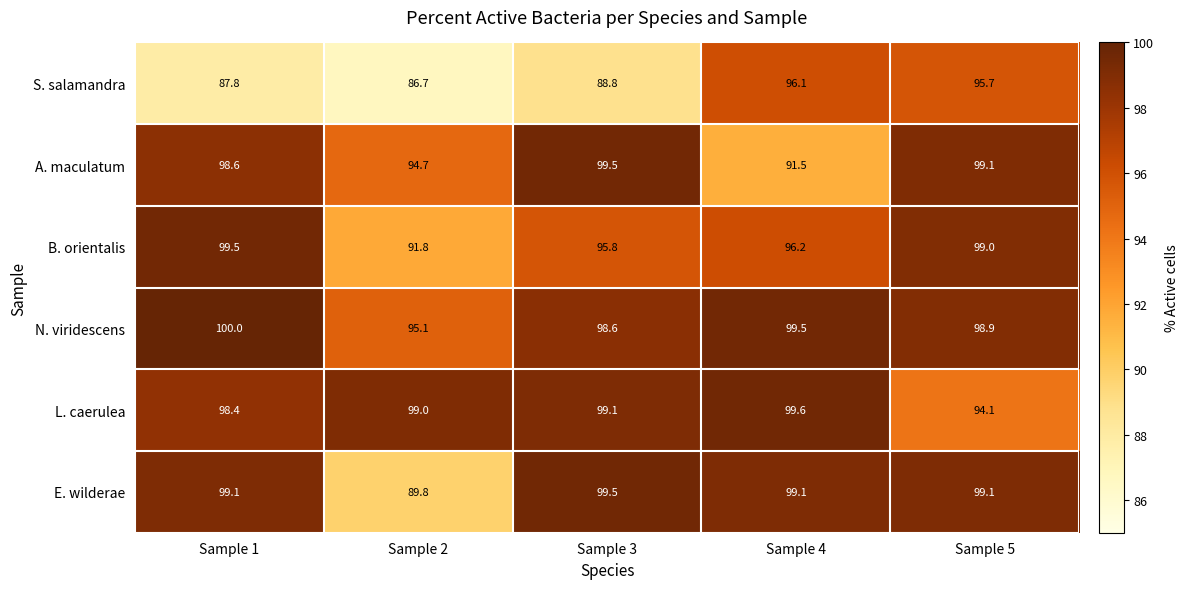

What is the difference between the maximum and second lowest values in the A. maculatum series?

4.8